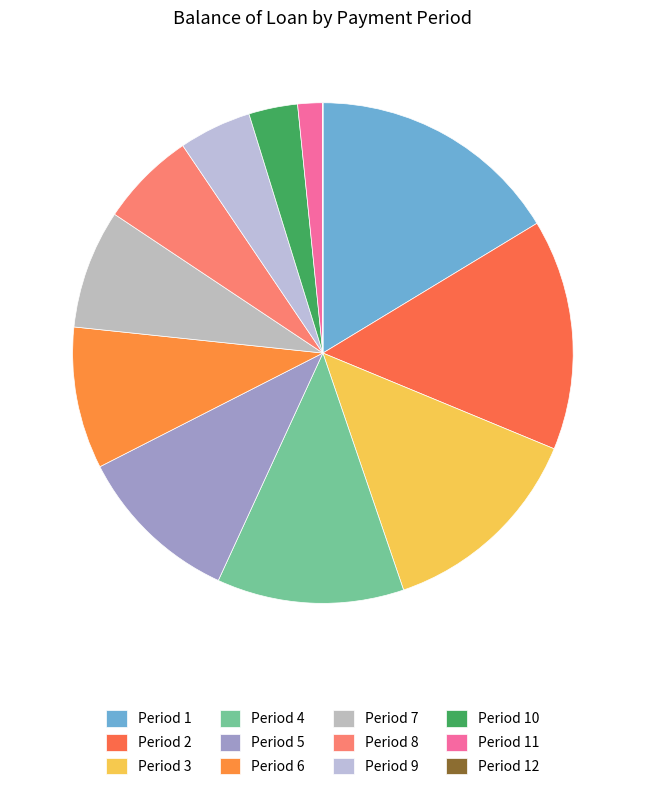

How many slices are in this pie chart?

12